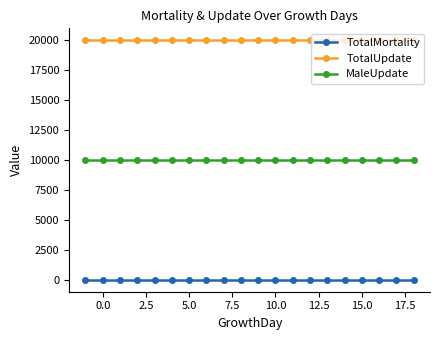

Which series has the largest total across all categories?

TotalUpdate